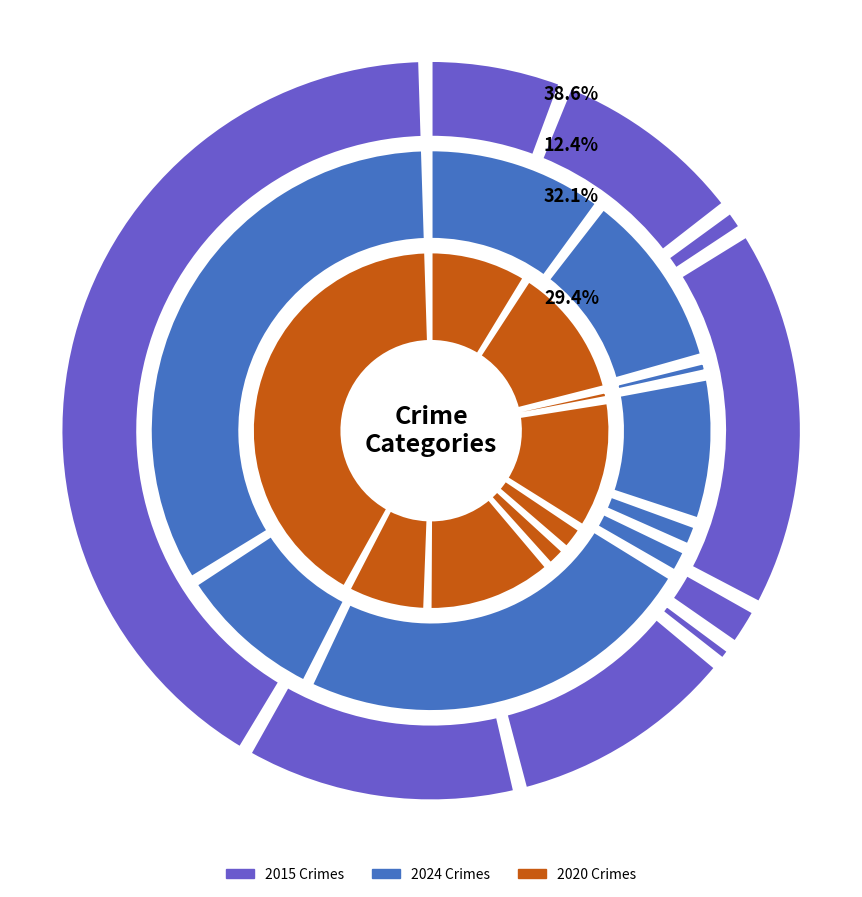

How many slices are in this pie chart?

9